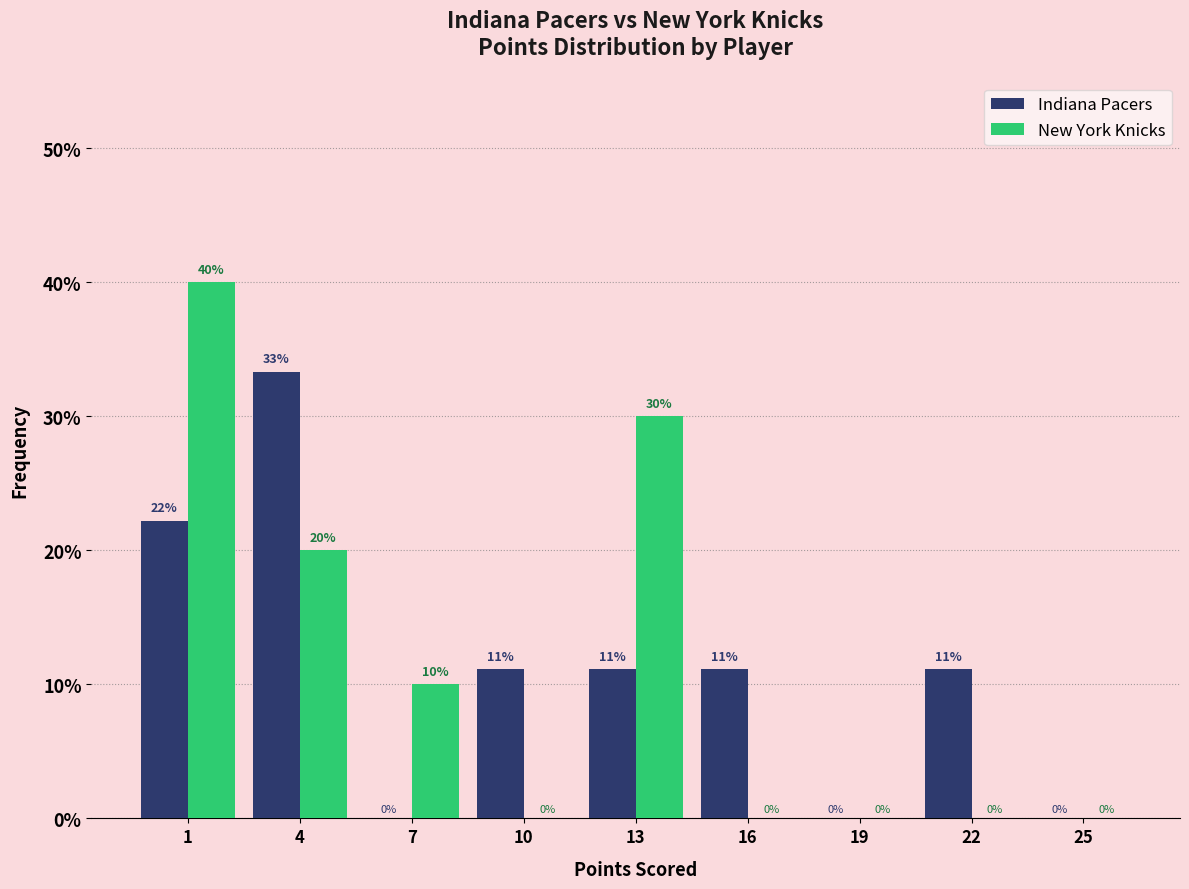

In the Indiana Pacers series, which range on the x-axis has the tallest bar?

2.5 to 5.5